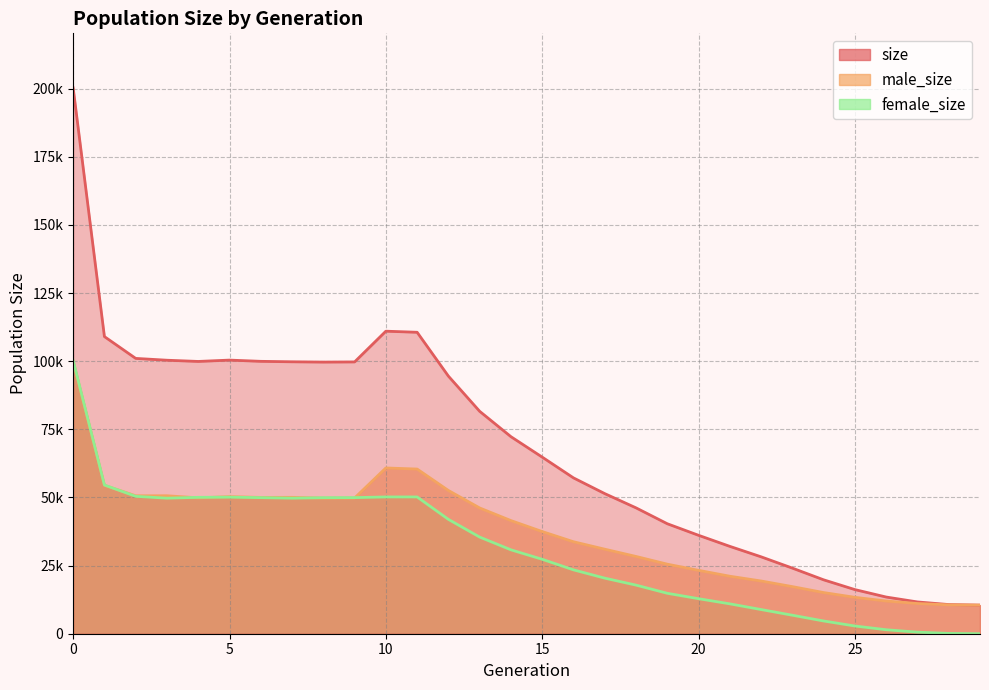

At how many categories does at least one series exceed 52890?

17